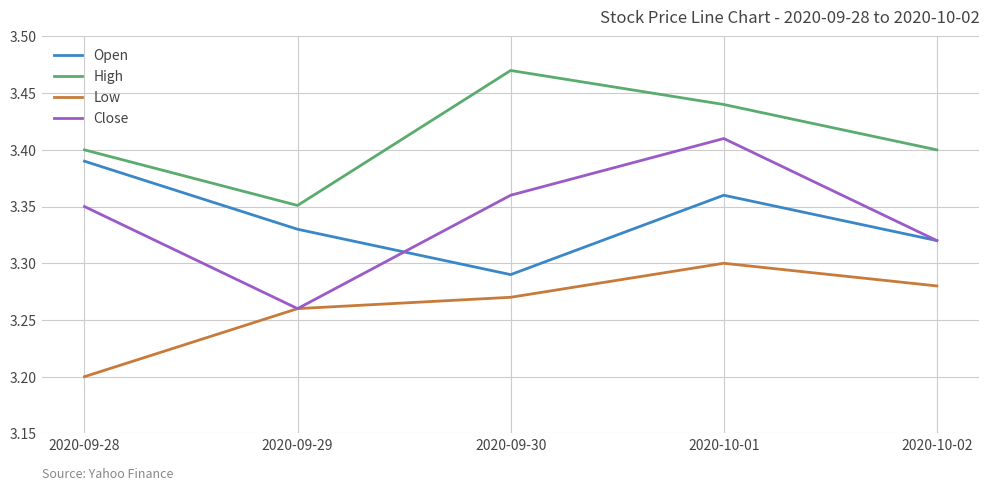

True or false: High has more than 2 points higher than both neighbors.

False